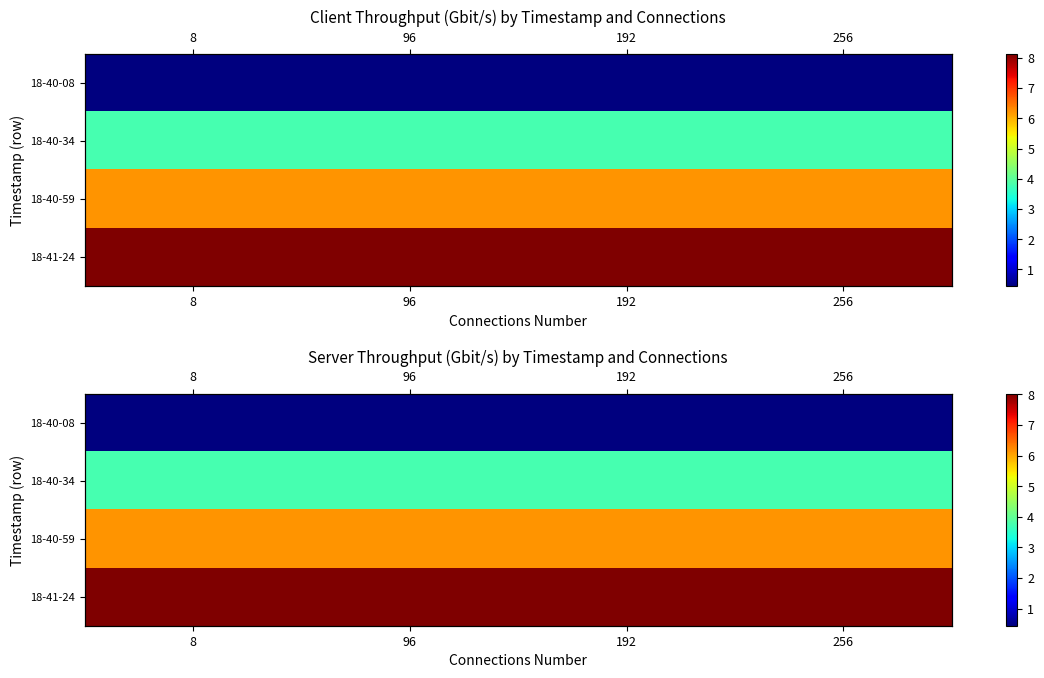

What is the difference between the highest and lowest values at 96?

7.6